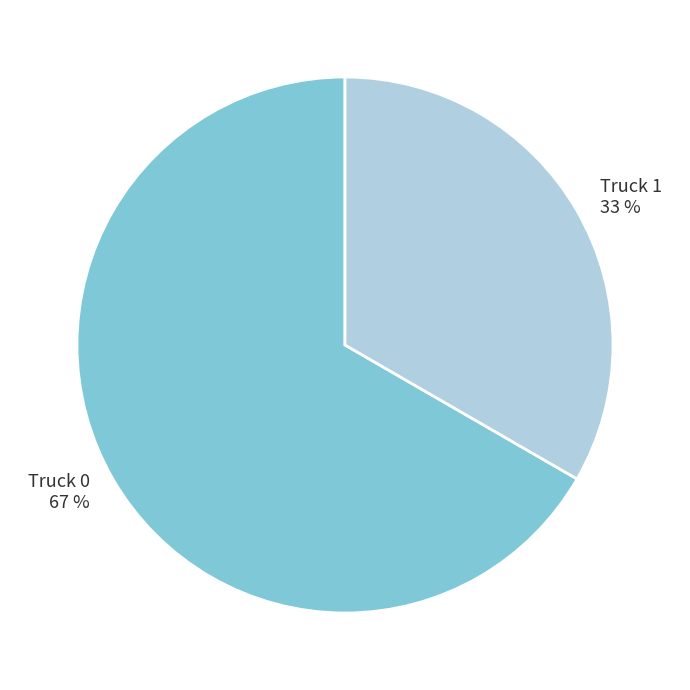

To the nearest percent, what percentage of the pie is Truck 0?

67%